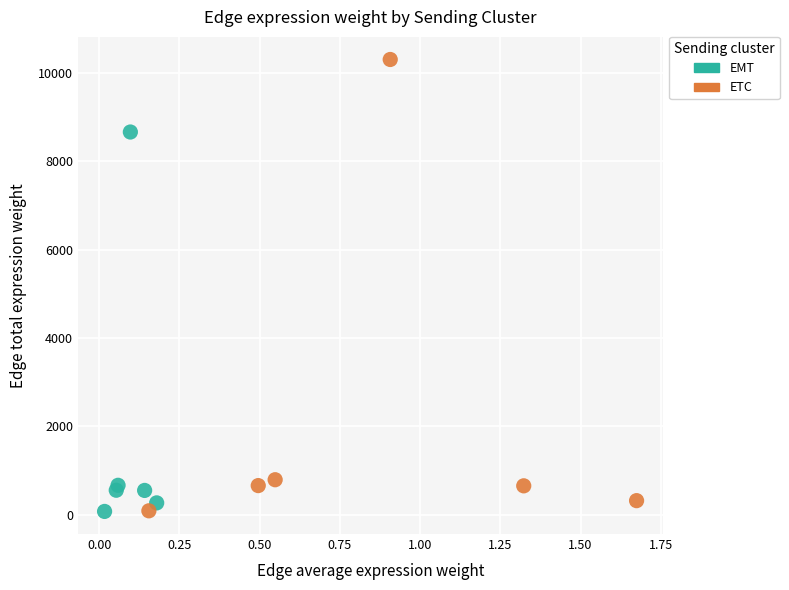

Which series has the largest Y range (max minus min)?

ETC